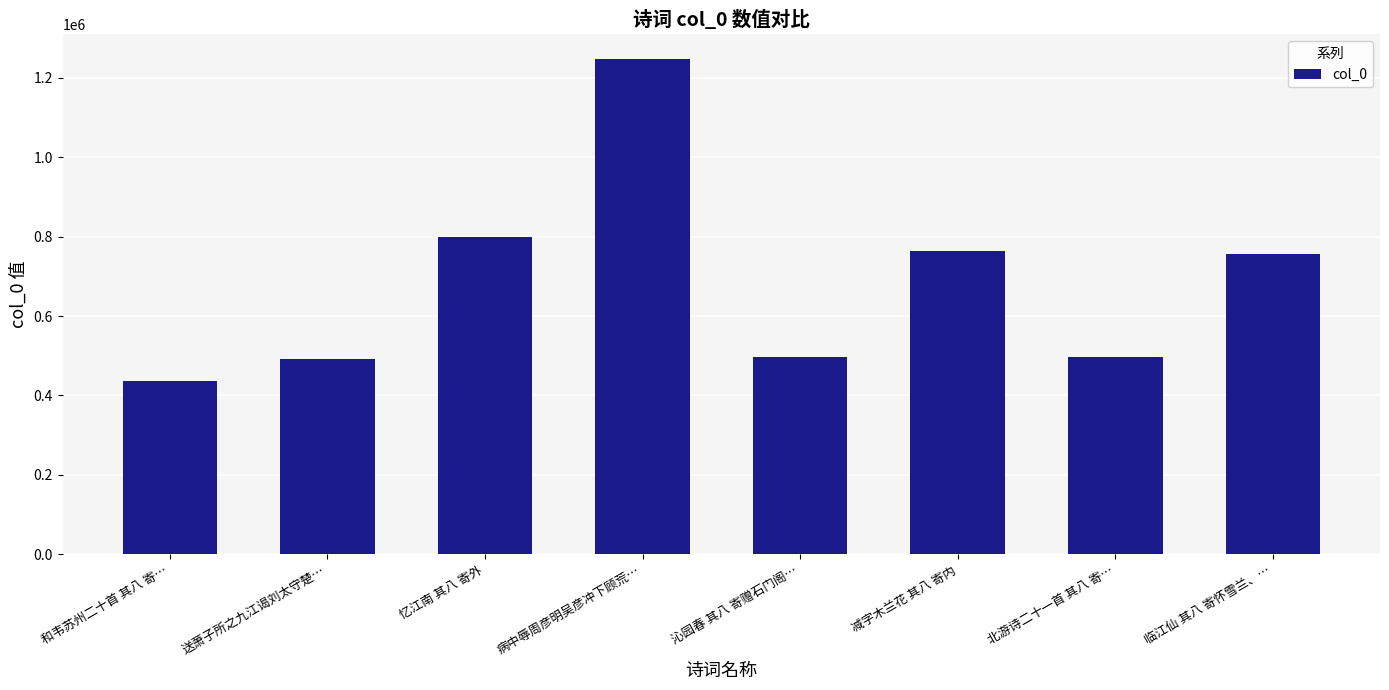

What is the difference between the values at 沁园春 其八 寄赠石门阁… and 忆江南 其八 寄外?

301759